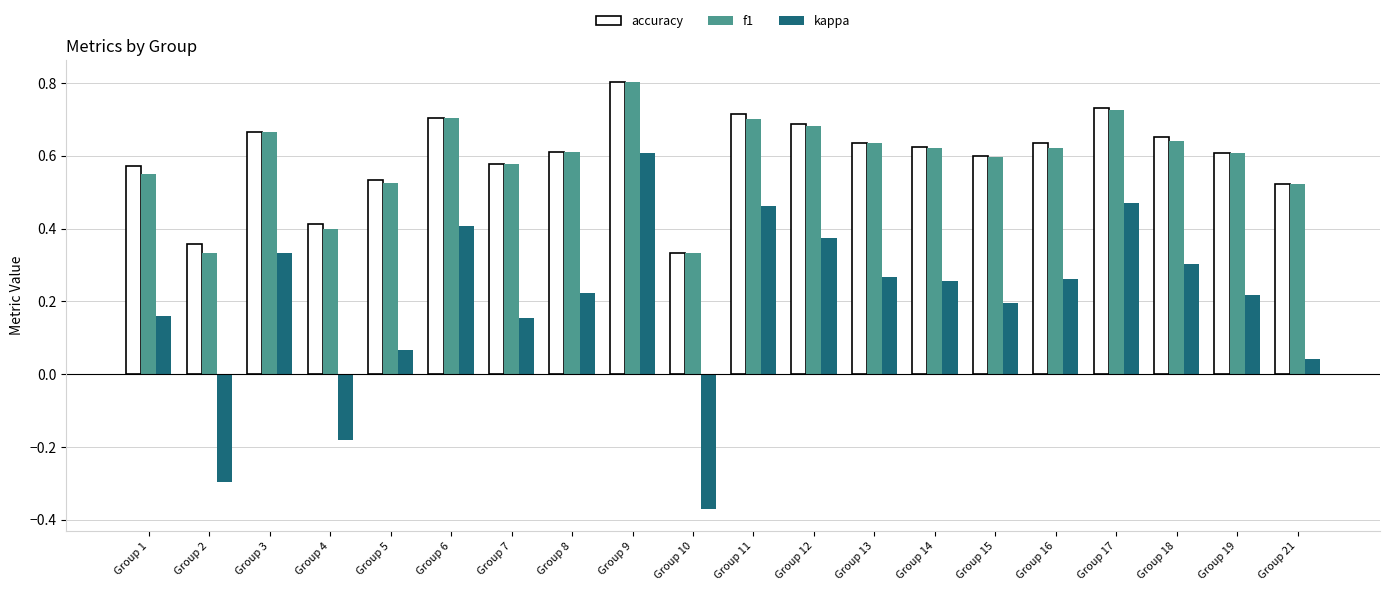

Which category has the highest value in the kappa series?

Group 9